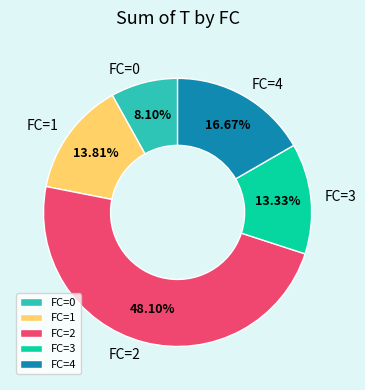

Which category has the biggest portion of the pie?

FC=2